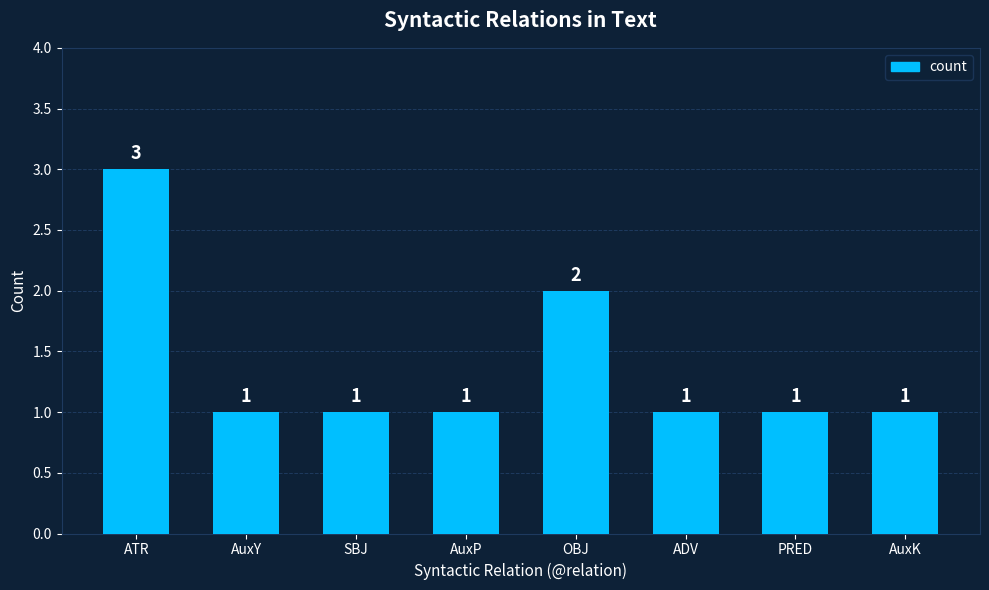

At which category does the chart reach its peak across all series?

ATR